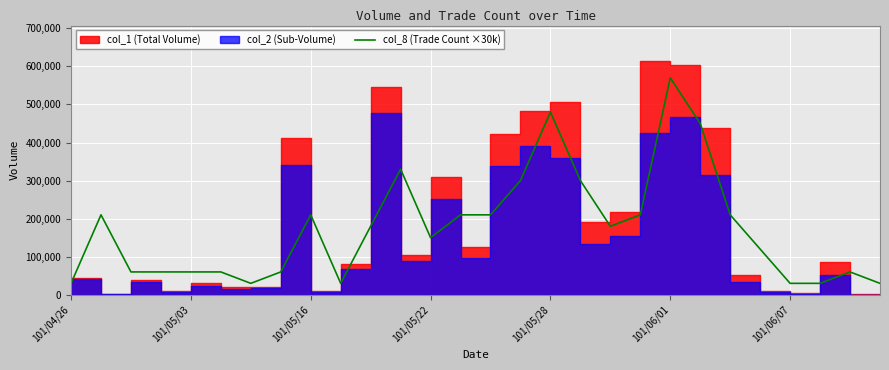

Is it true that the value at 27 is 16222?

False